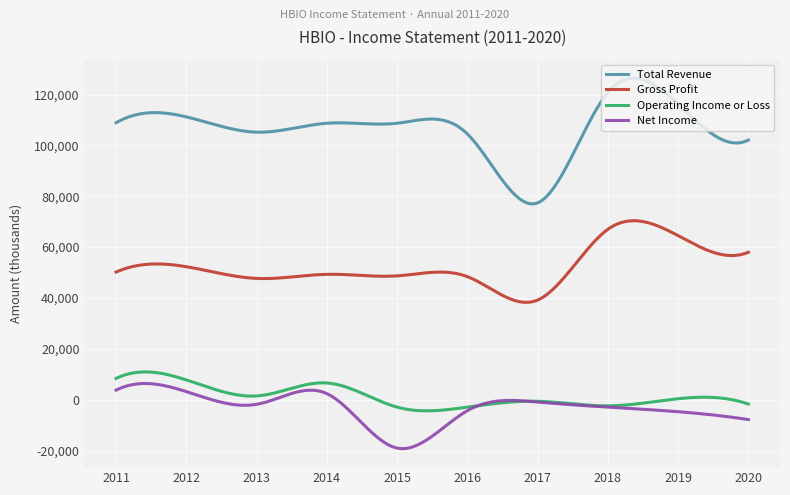

True or false: Total Revenue and Net Income intersect in this chart.

False